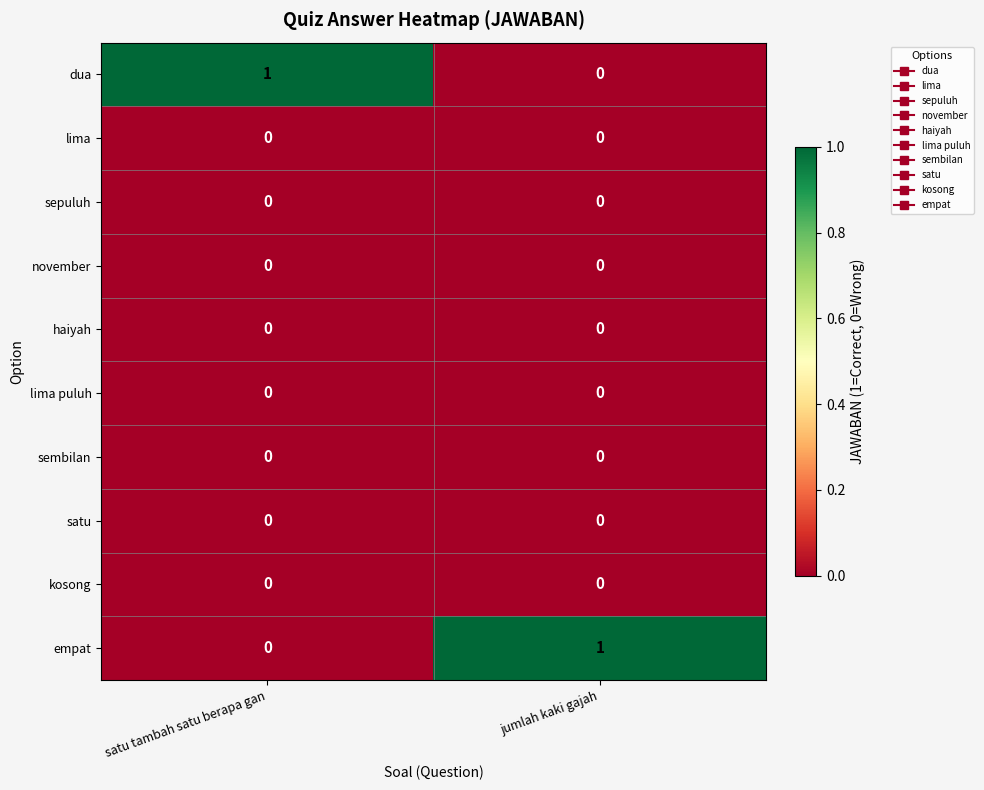

What is the spread (max minus min) of values at jumlah kaki gajah?

1